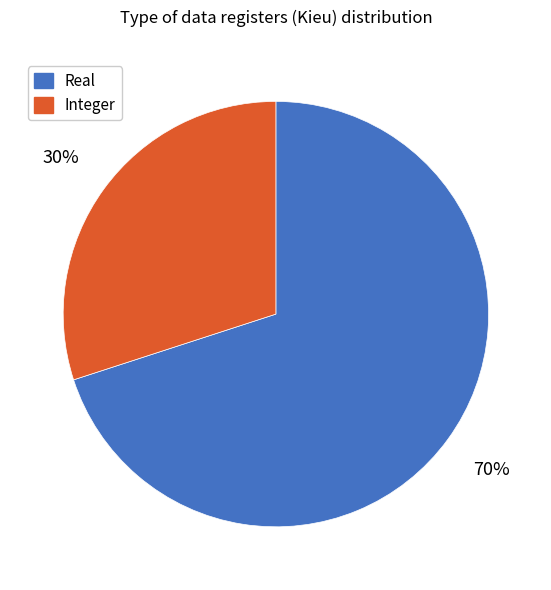

Is it true that Integer is 22% of the pie?

False